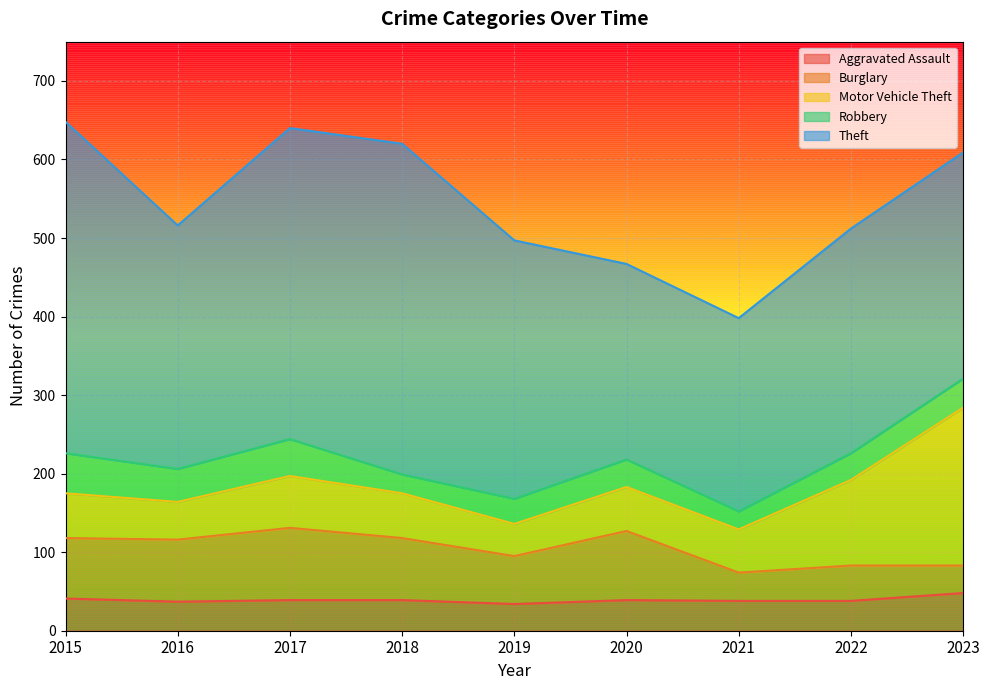

How many values in the Burglary series are below 77?

4